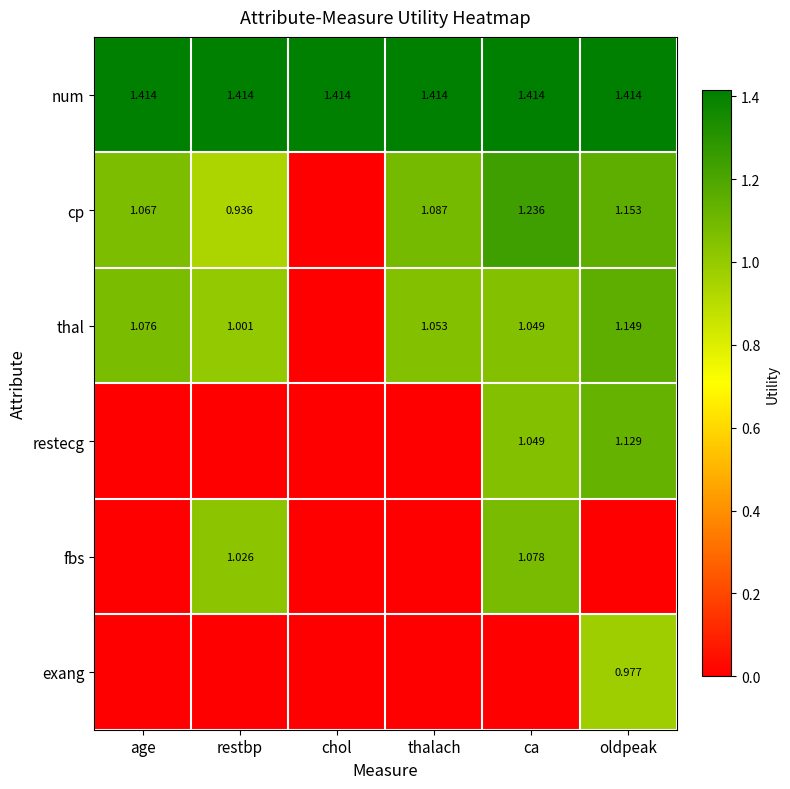

What is the sum of the fbs values at restbp and chol?

1.0